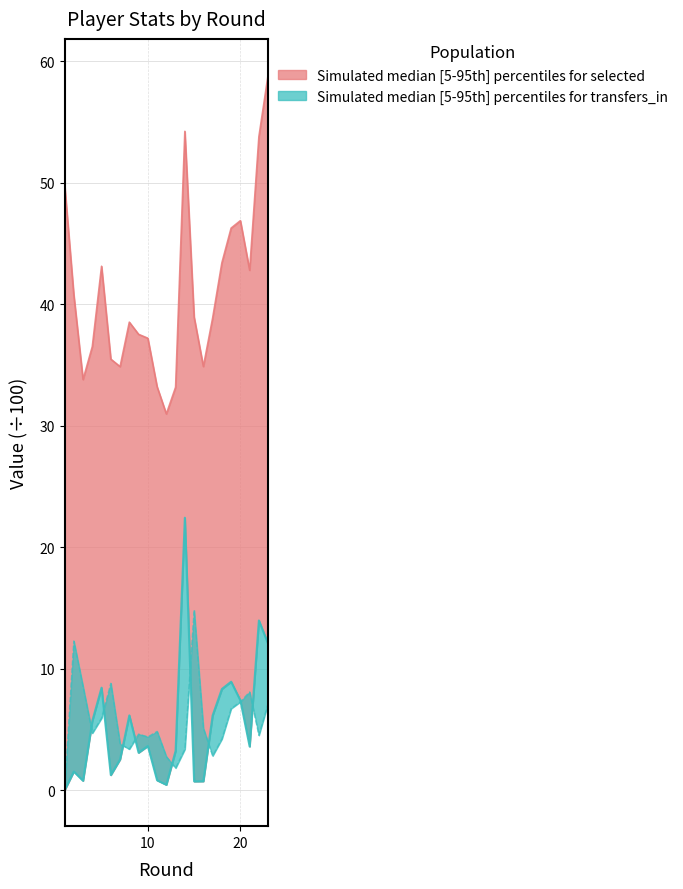

Read the value at 16.

2.8